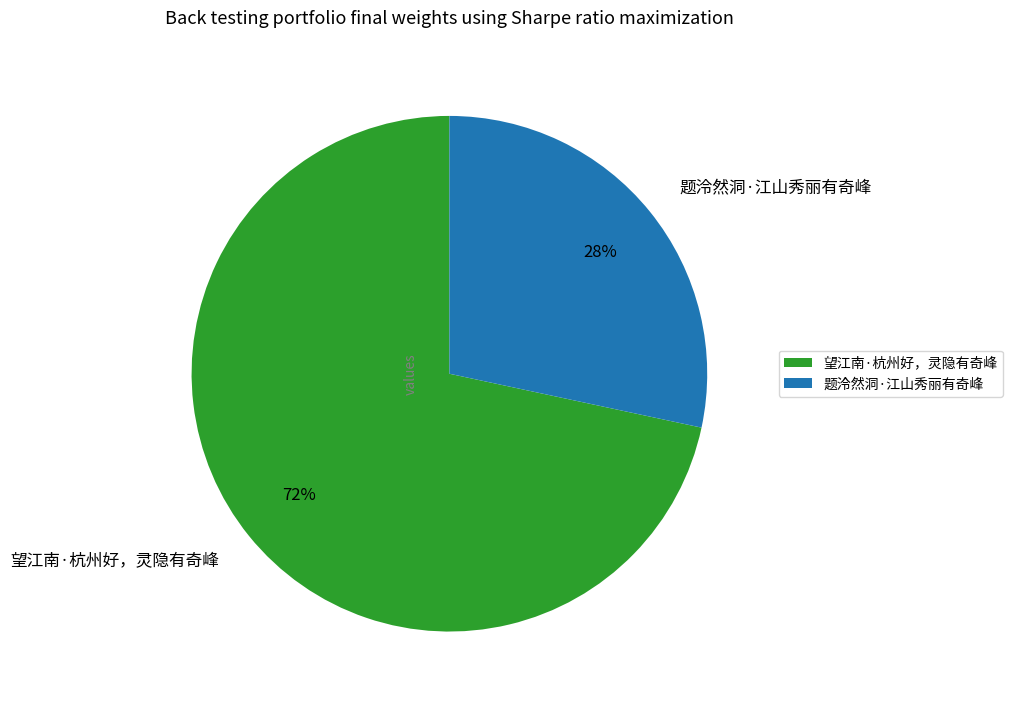

What percentage is the 望江南·杭州好，灵隐有奇峰 slice, to the nearest percent?

72%